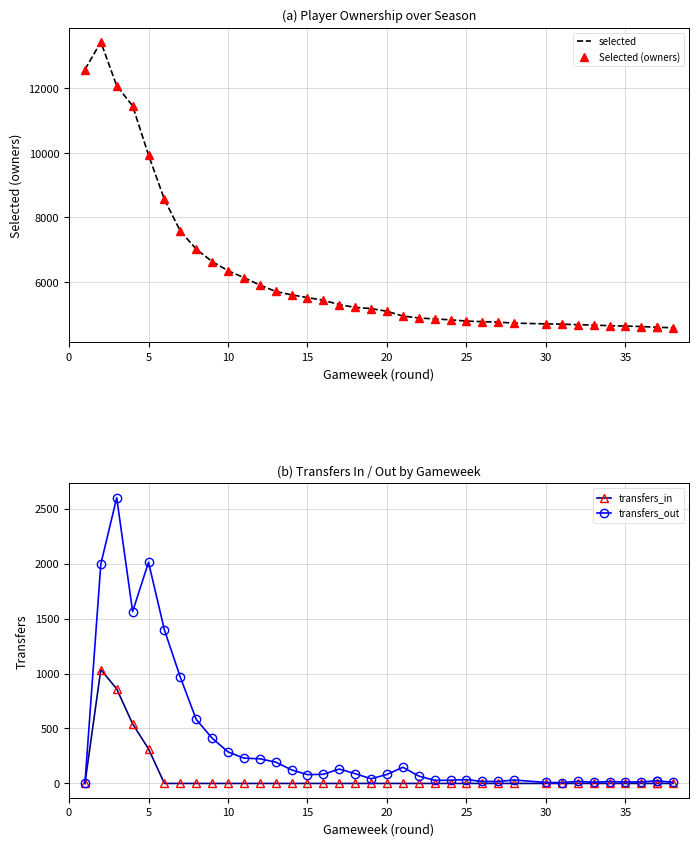

How many interior local peaks does the Selected (owners) series have?

1